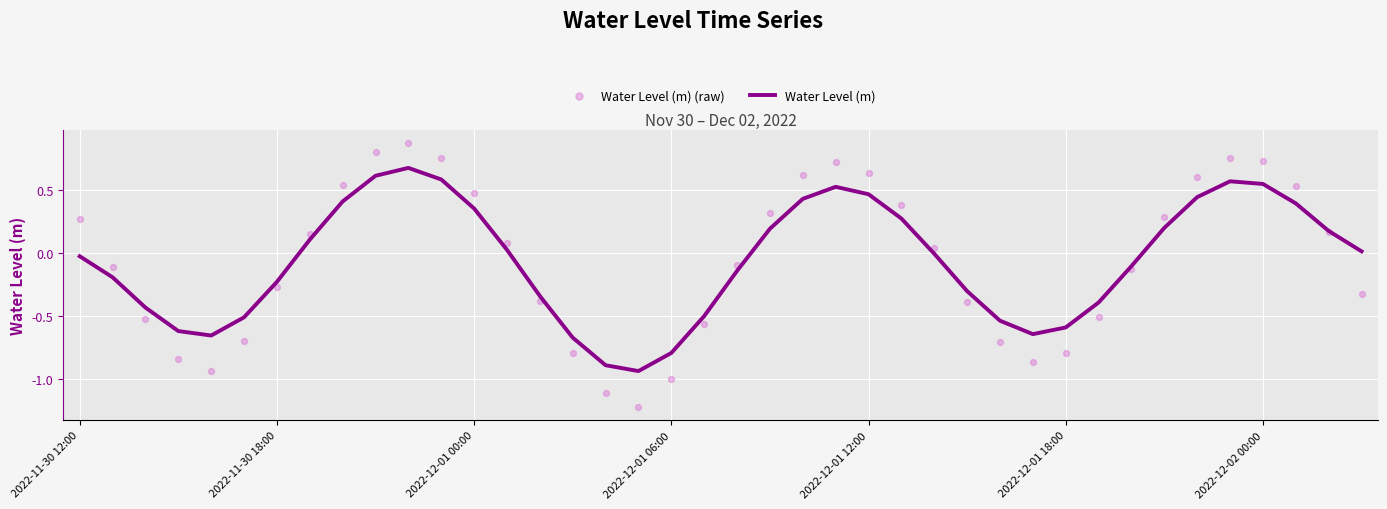

At how many categories does at least one series exceed 0?

21